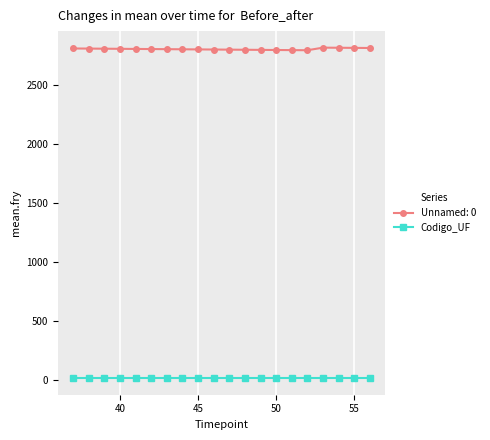

Rank the series by their maximum value, from lowest to highest.

Codigo_UF, Unnamed: 0